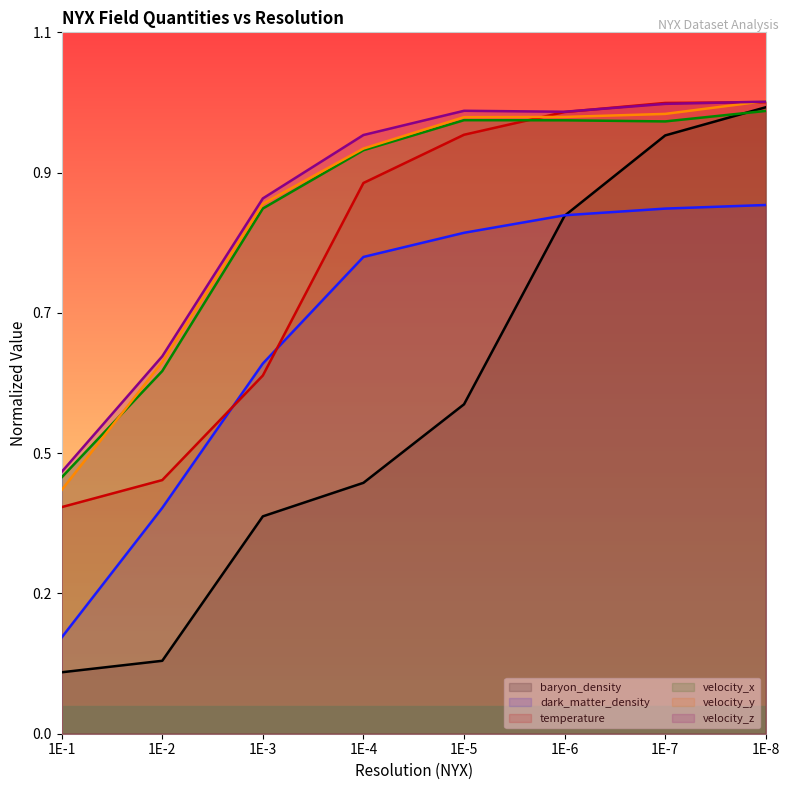

What value does the baryon_density series have at 1E-2?

0.1